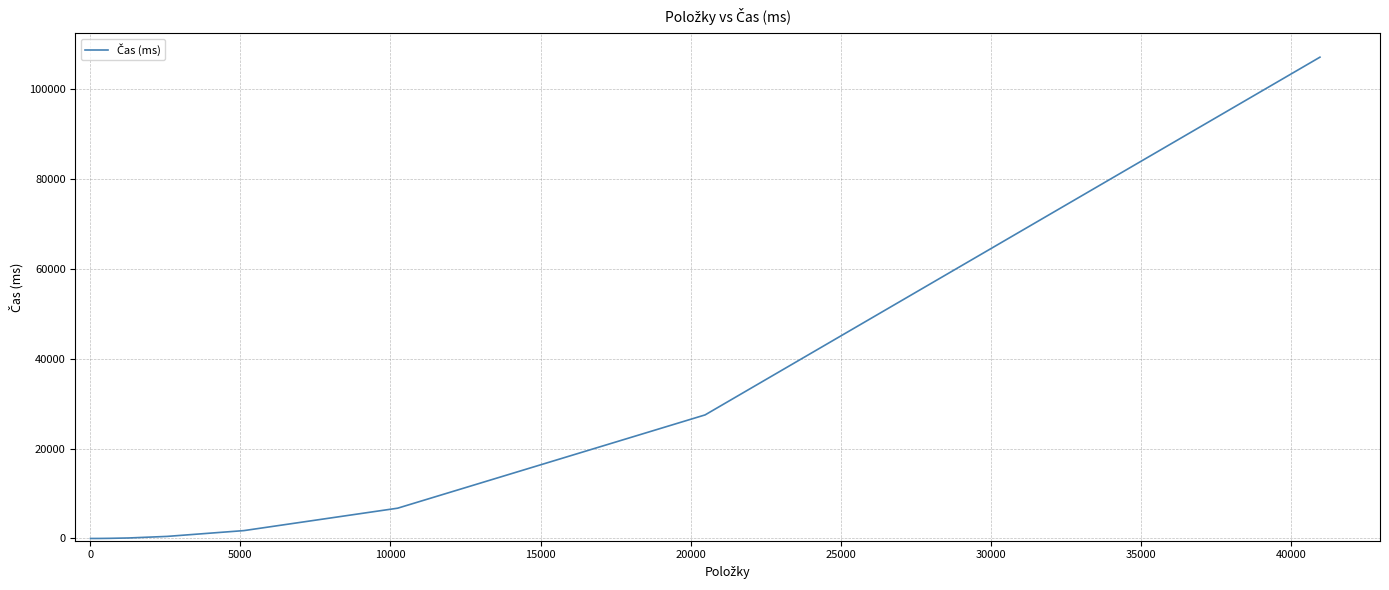

What is the difference between the maximum and minimum values?

107043